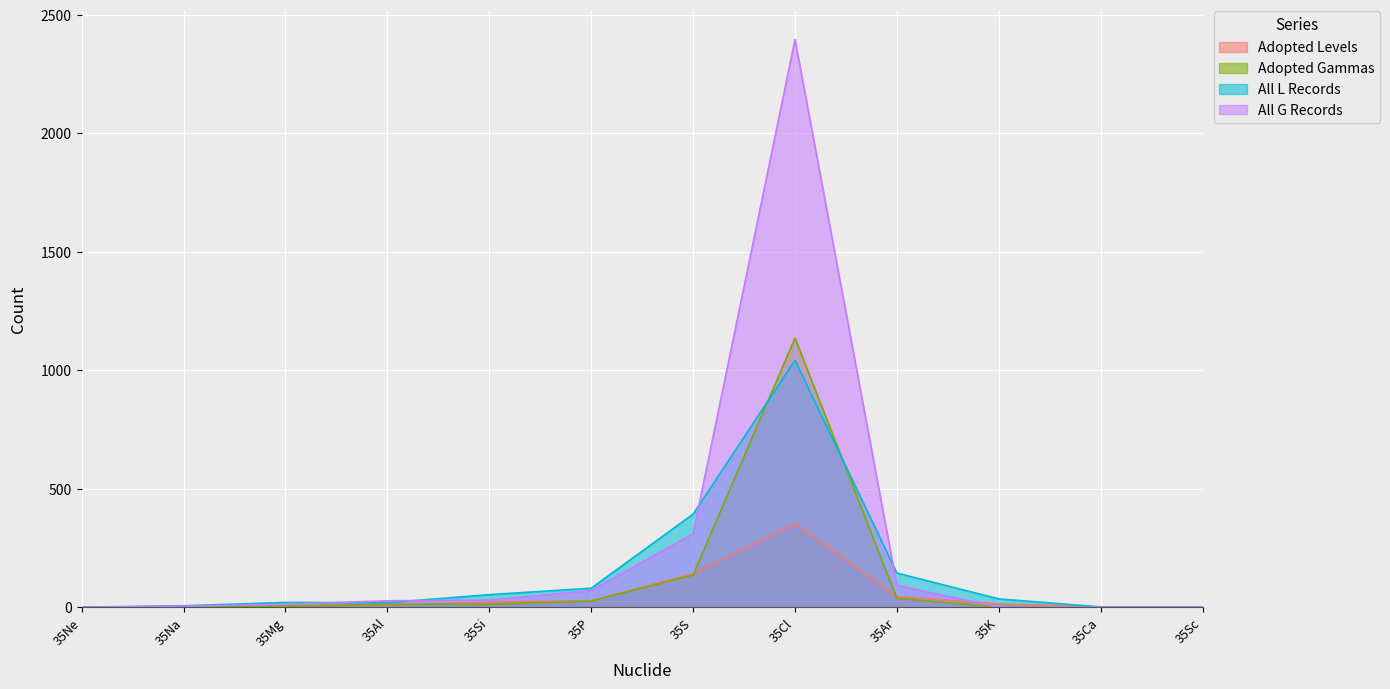

In Adopted Levels, how many points are higher than both neighbors (excluding endpoints)?

1